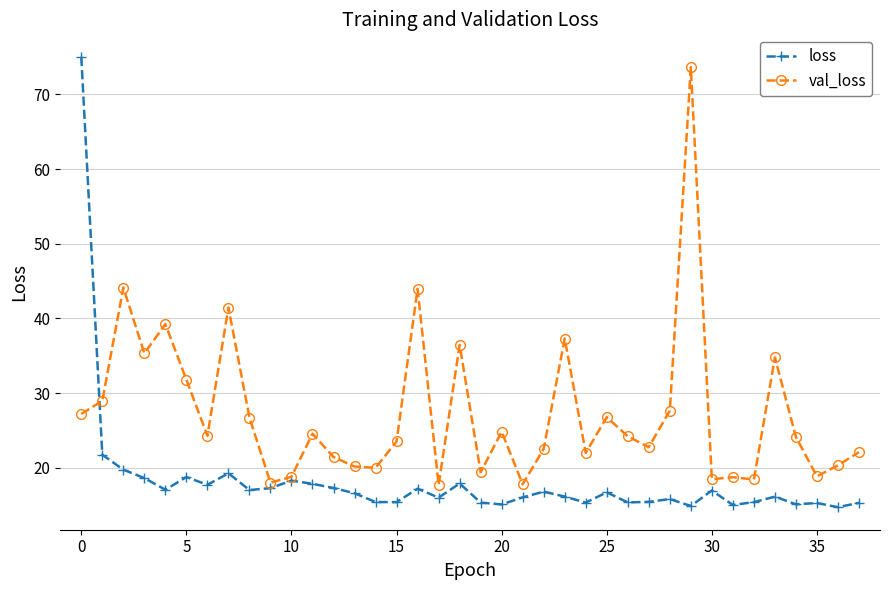

True or false: val_loss has more than 1 points higher than both neighbors.

True